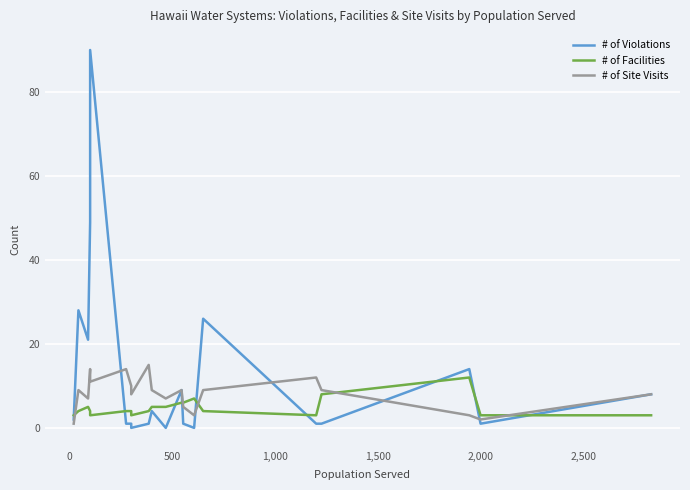

Which series has the largest range (max minus min)?

# of Violations